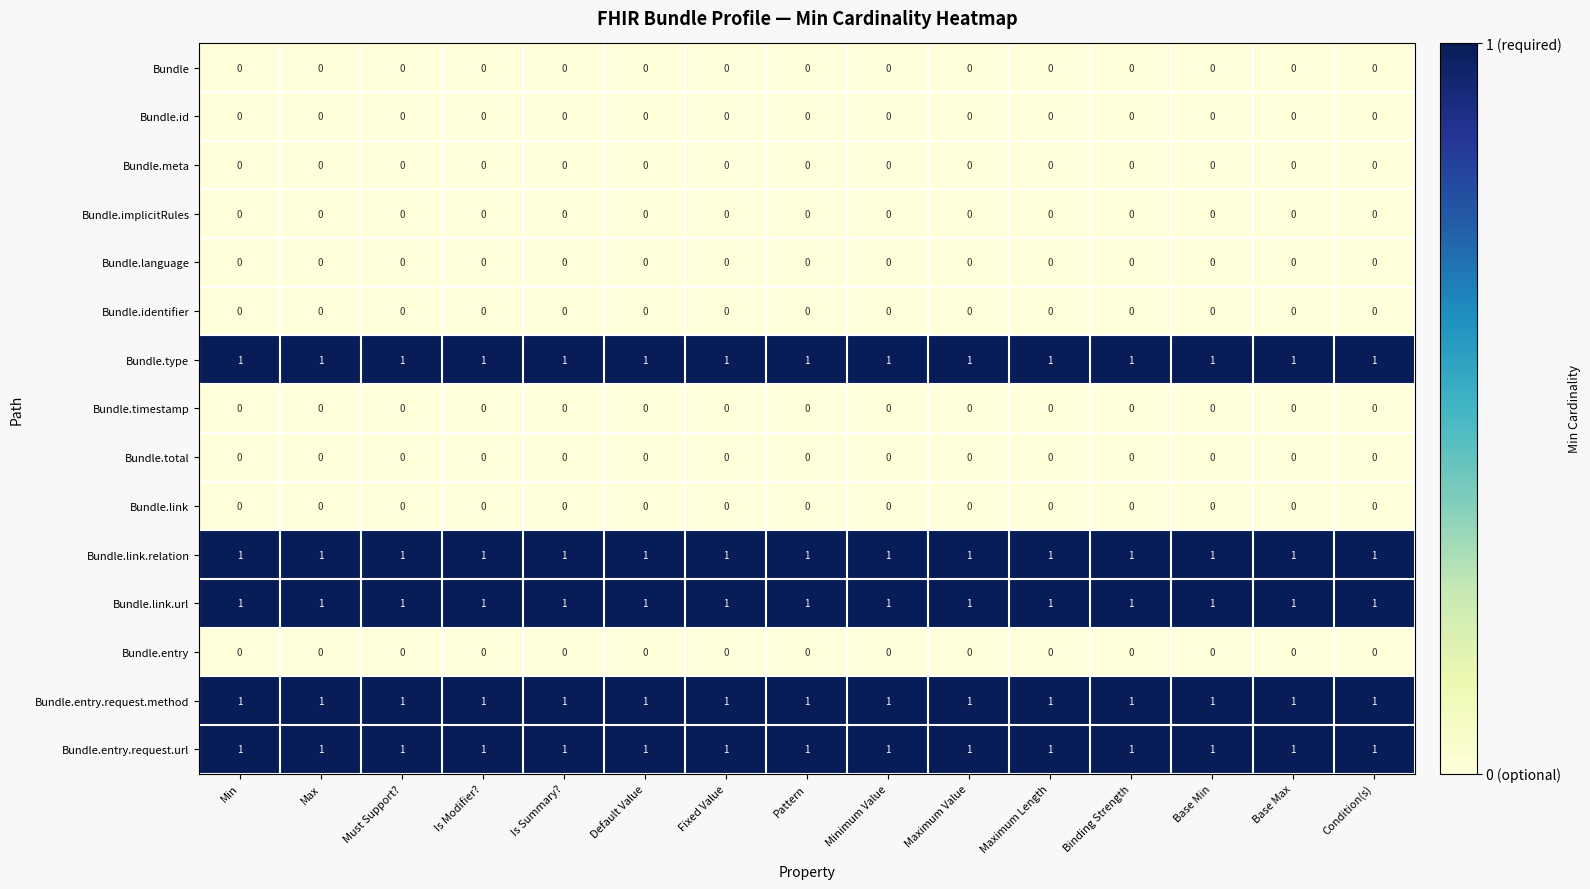

The Bundle series shows 0 at Maximum Value. True or false?

True